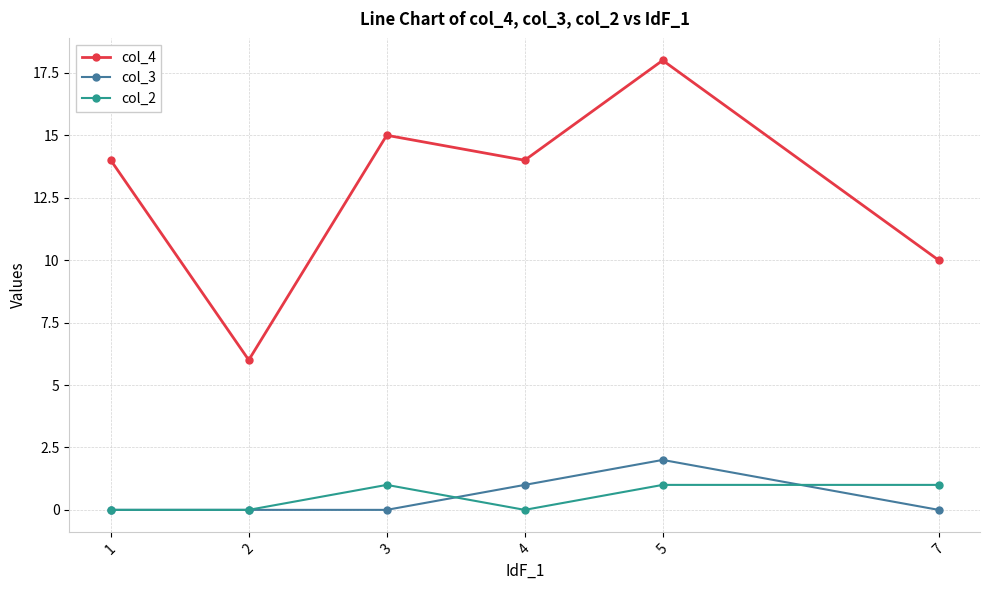

True or false: col_2 and col_4 intersect in this chart.

False